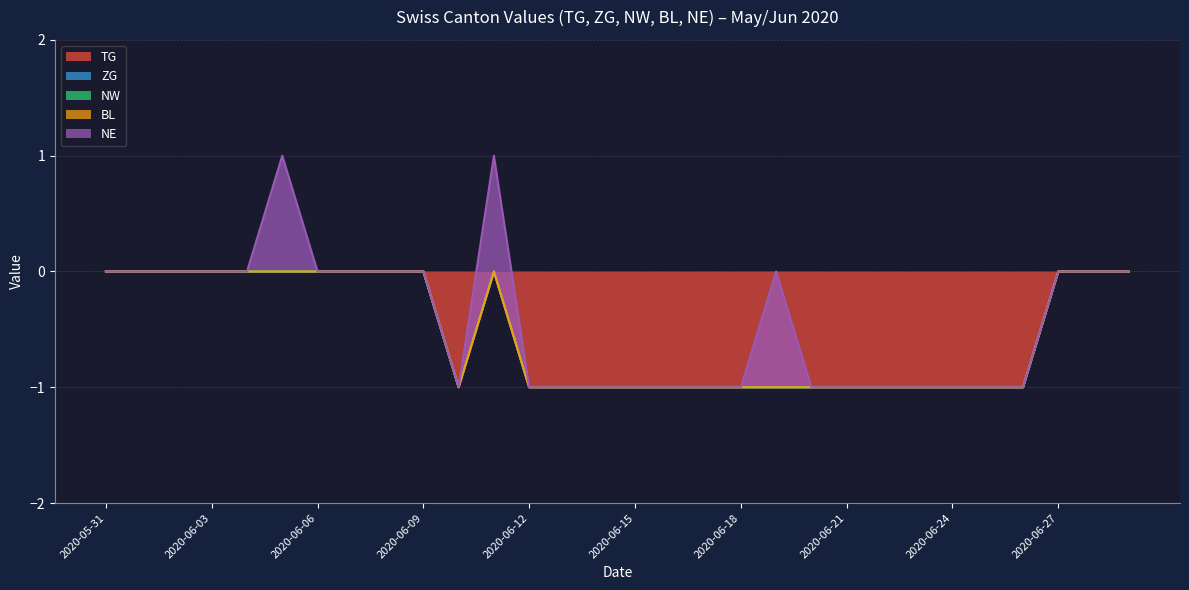

What is the label of the 22nd point from the left?

2020-06-21